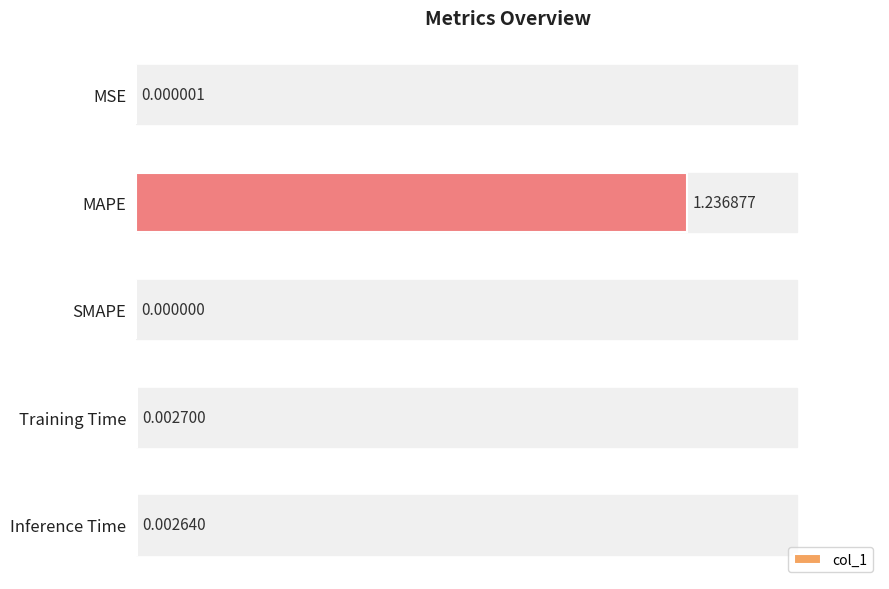

What is the average value?

0.2